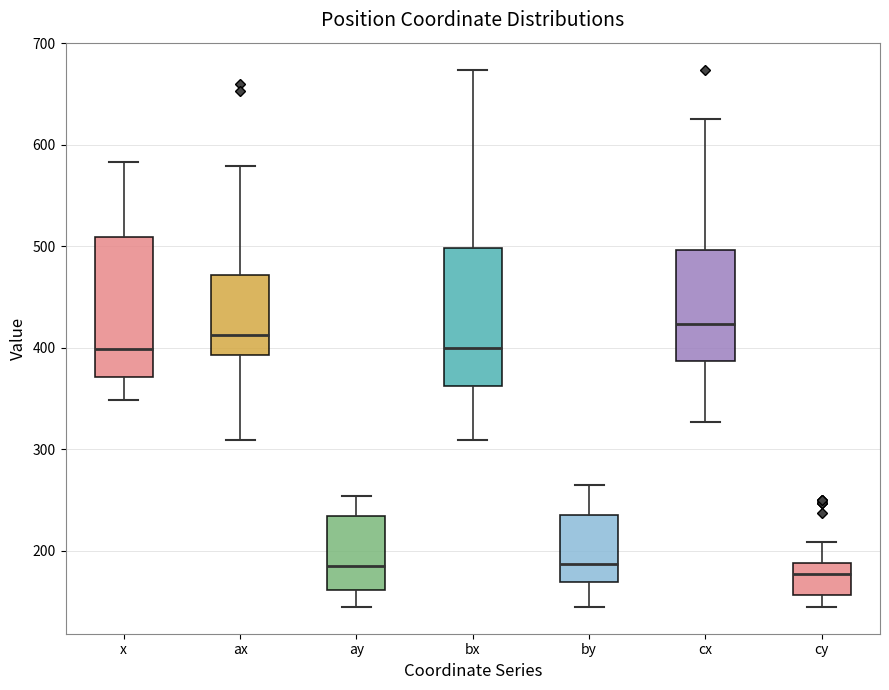

Which box's median line is the highest?

cx